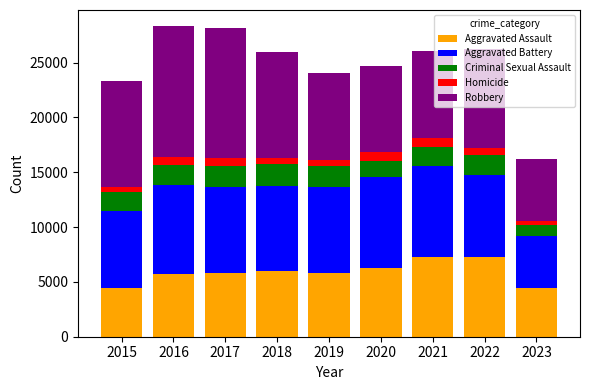

What is the difference between the second highest and minimum values in the Aggravated Assault series?

2799